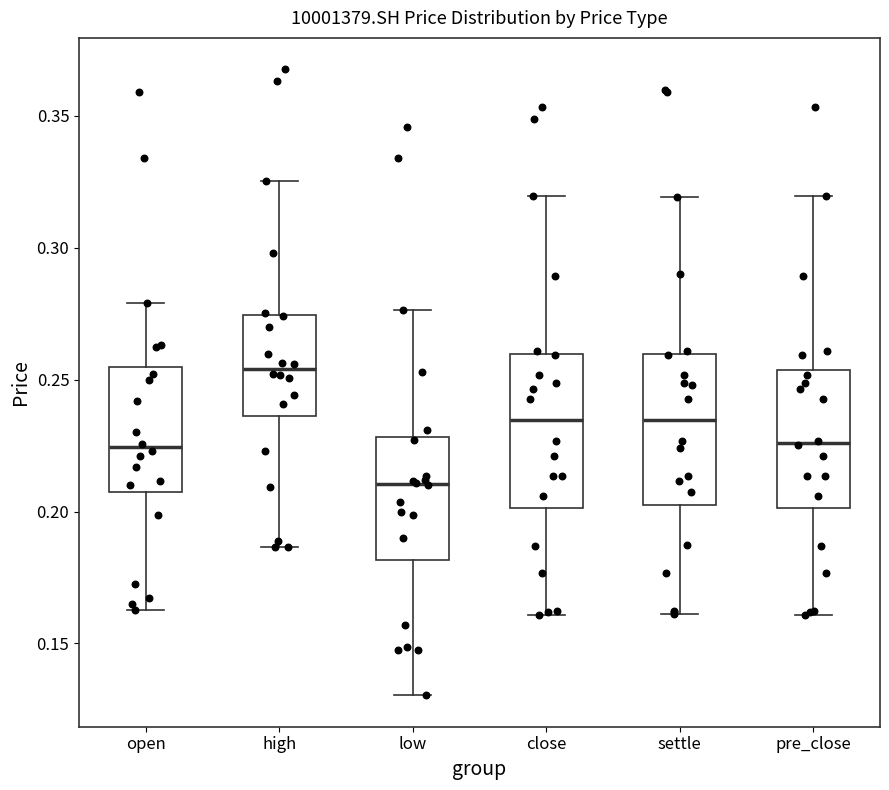

Where is the lower edge of the box for open on the y-axis? The values are not printed on the chart, so give them approximately, as read against the axis.

0.205